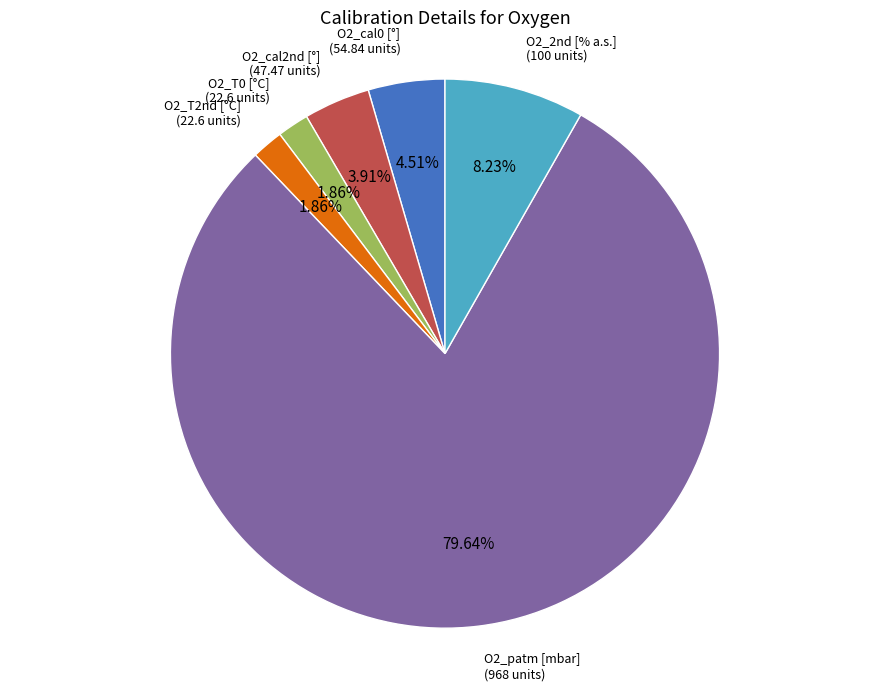

Between O2_cal0 and O2_cal2nd, which is larger?

O2_cal0